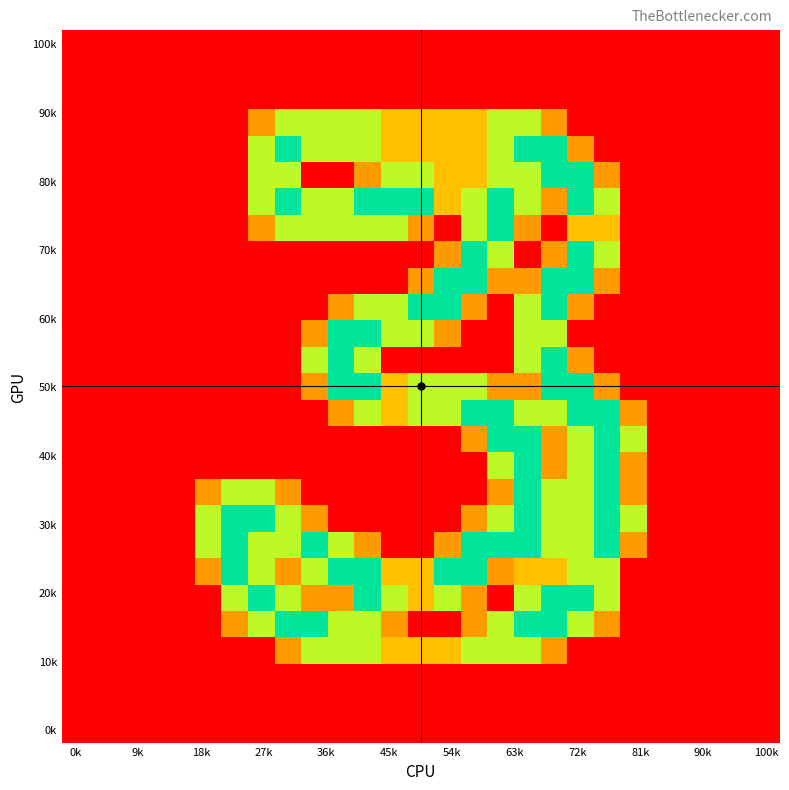

At which category is the sum across all series the highest?

17